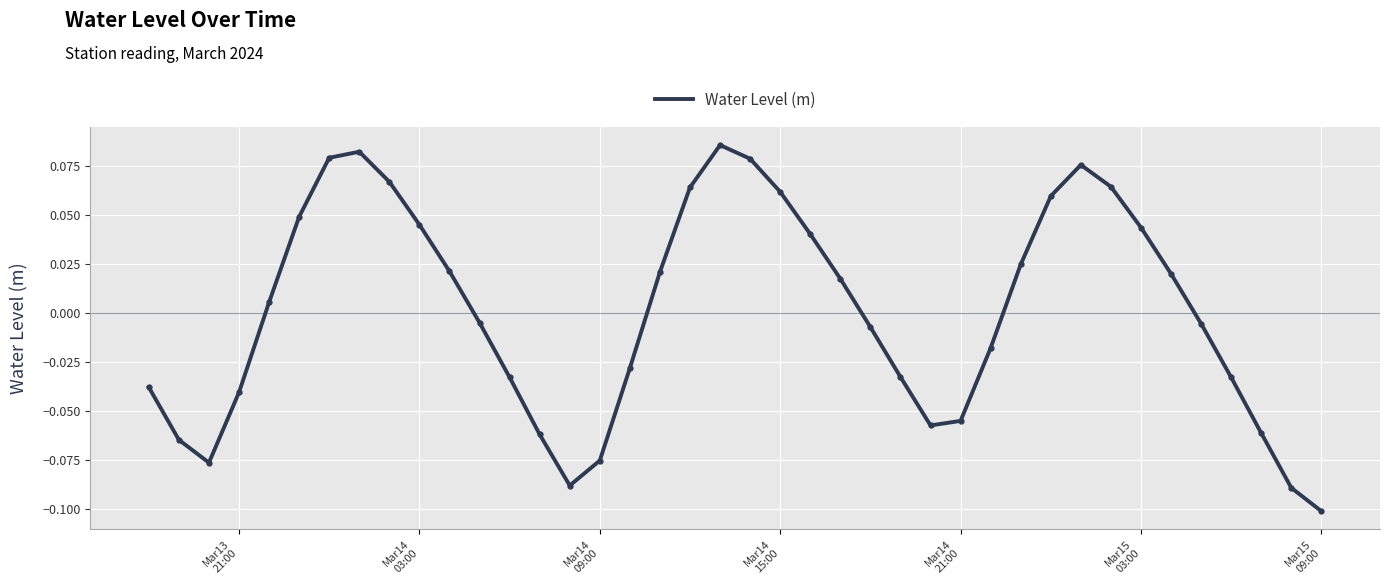

How many values exceed 0?

20